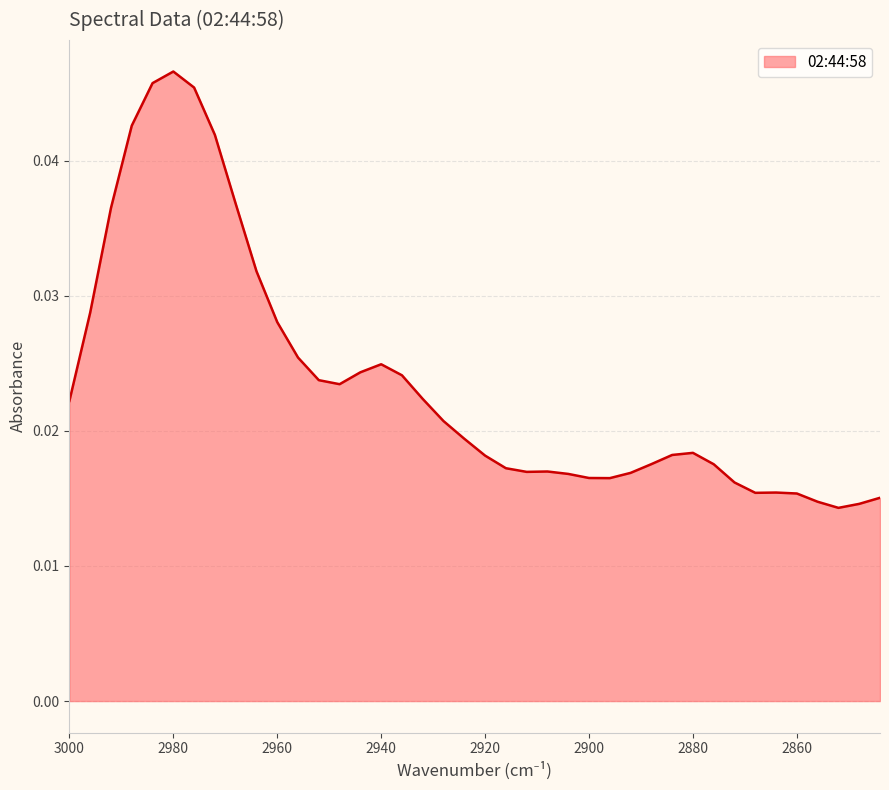

Where is the data nearest to the value 0?

2852